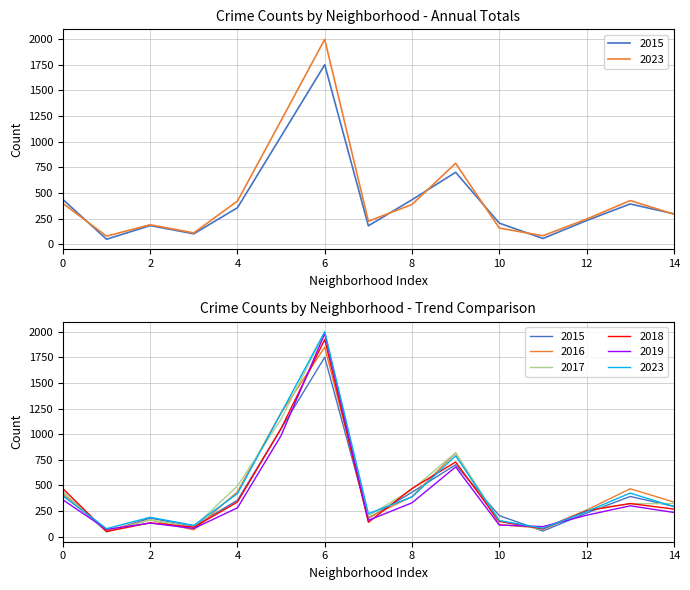

How many lines are shown in the chart?

6